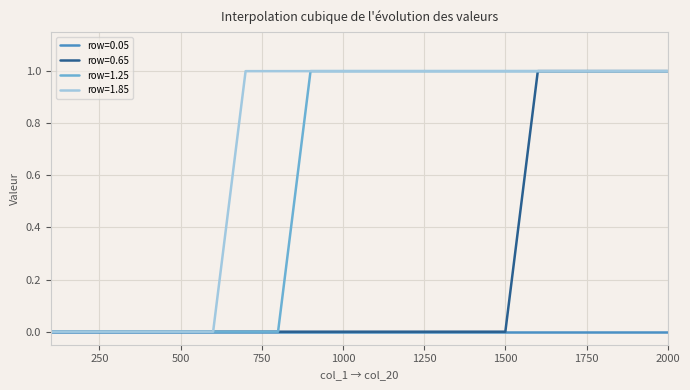

Which series has the largest total across all categories?

row=1.85